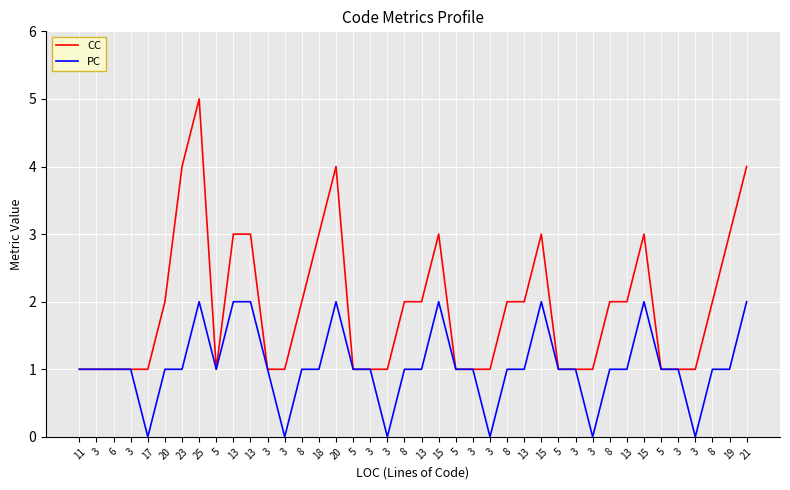

What is the lowest value of the CC series?

1